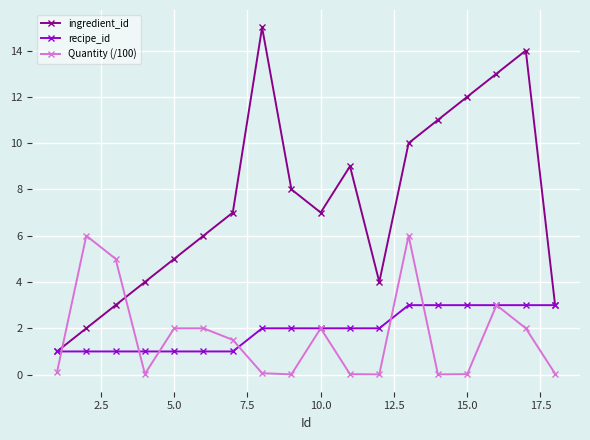

True or false: Quantity (/100) has more than 0 interior local peaks.

True